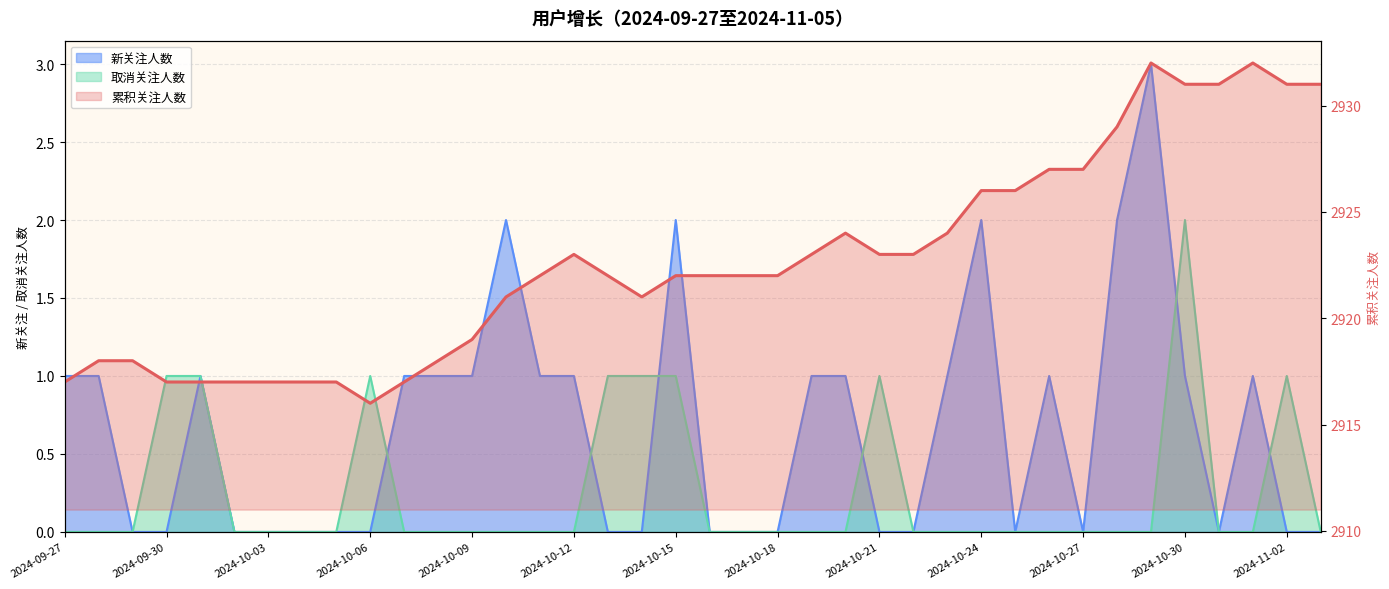

What is the maximum value shown in the chart?

2932